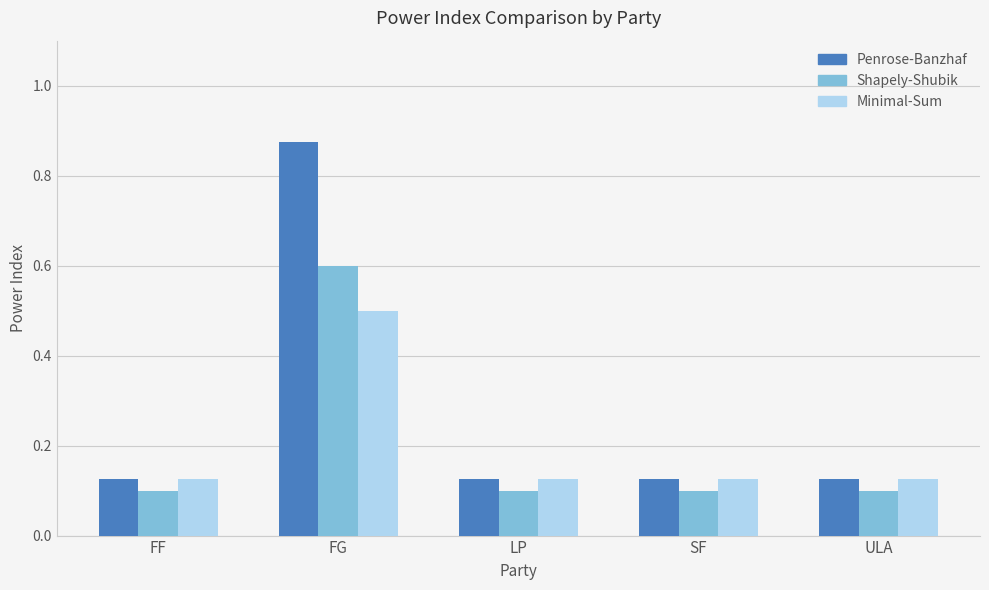

What is the highest value of the Shapely-Shubik series?

0.6